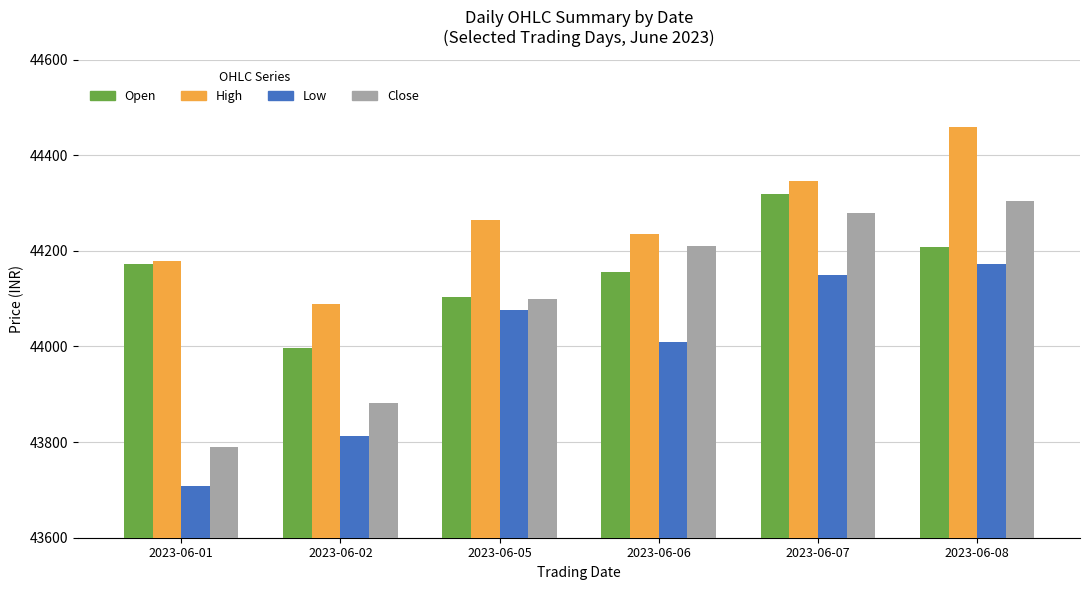

List the labels in order of Close value, smallest first.

2023-06-01, 2023-06-02, 2023-06-05, 2023-06-06, 2023-06-07, 2023-06-08